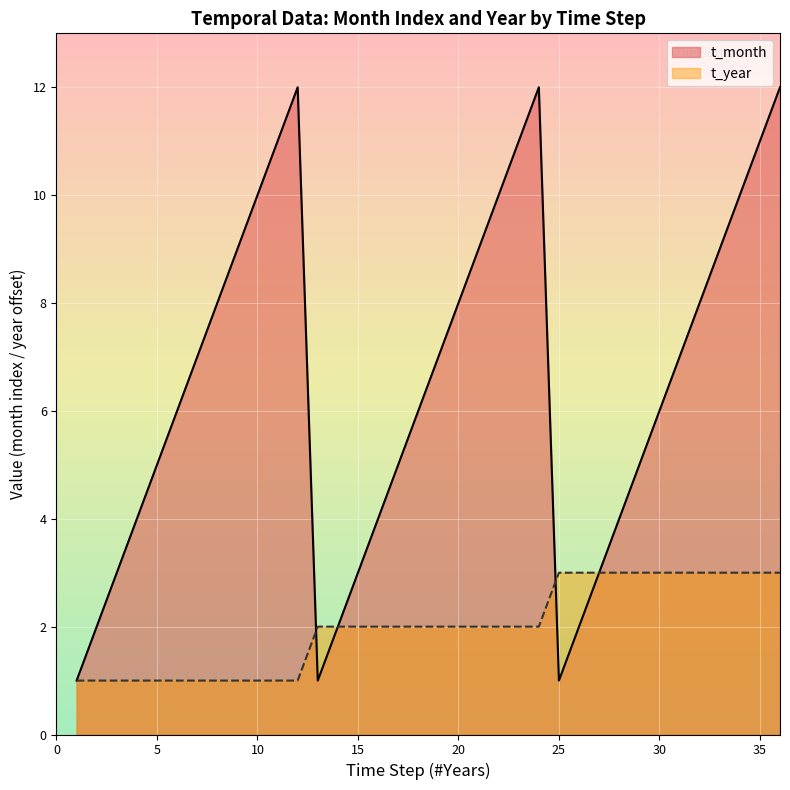

At which label does t_month_numeric first exceed 7?

8